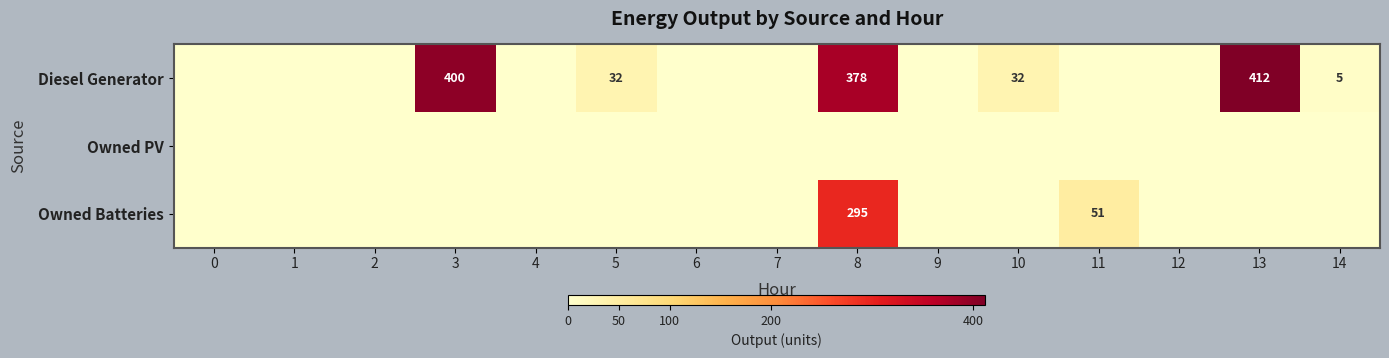

True or false: Diesel Generator has a value of 237 at 13.

False